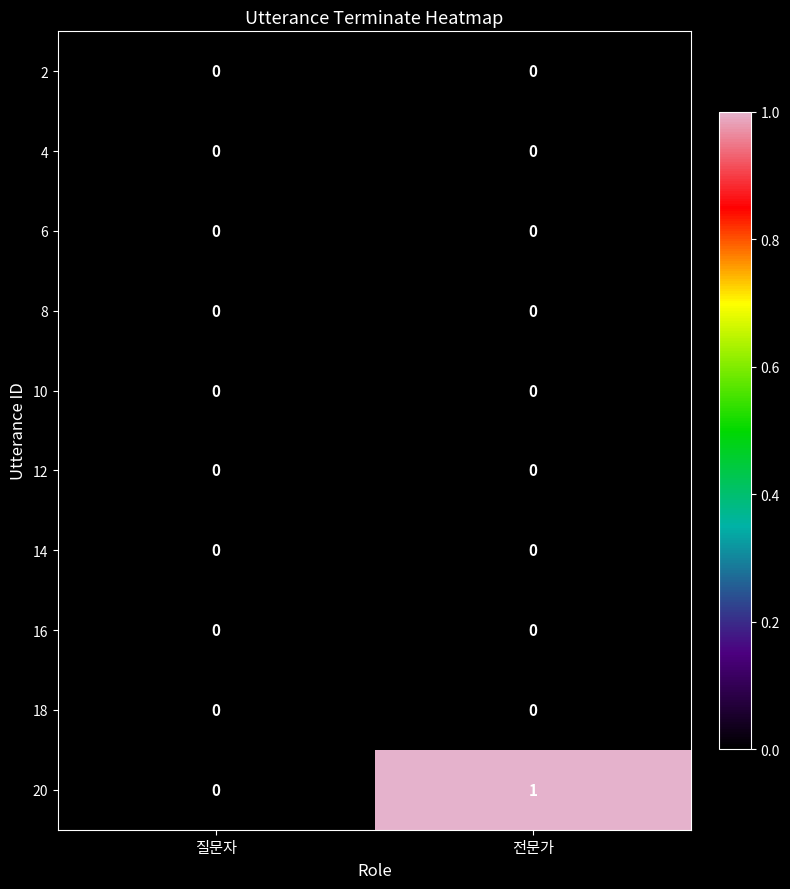

At which category is the sum across all series the highest?

전문가